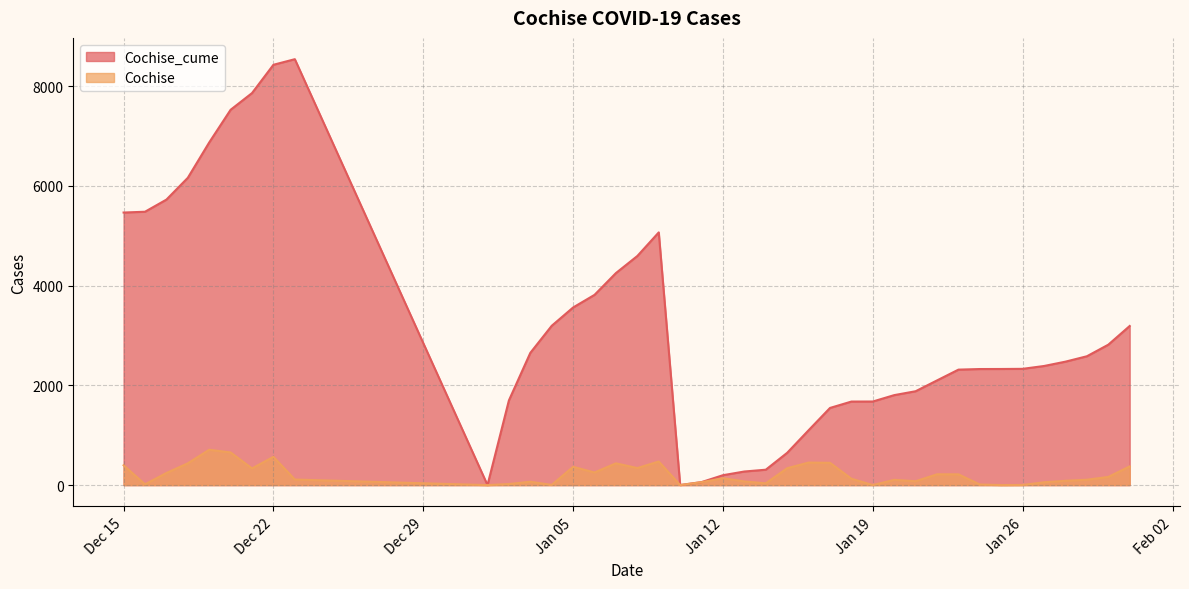

What is the maximum value for Cochise_cume?

8538